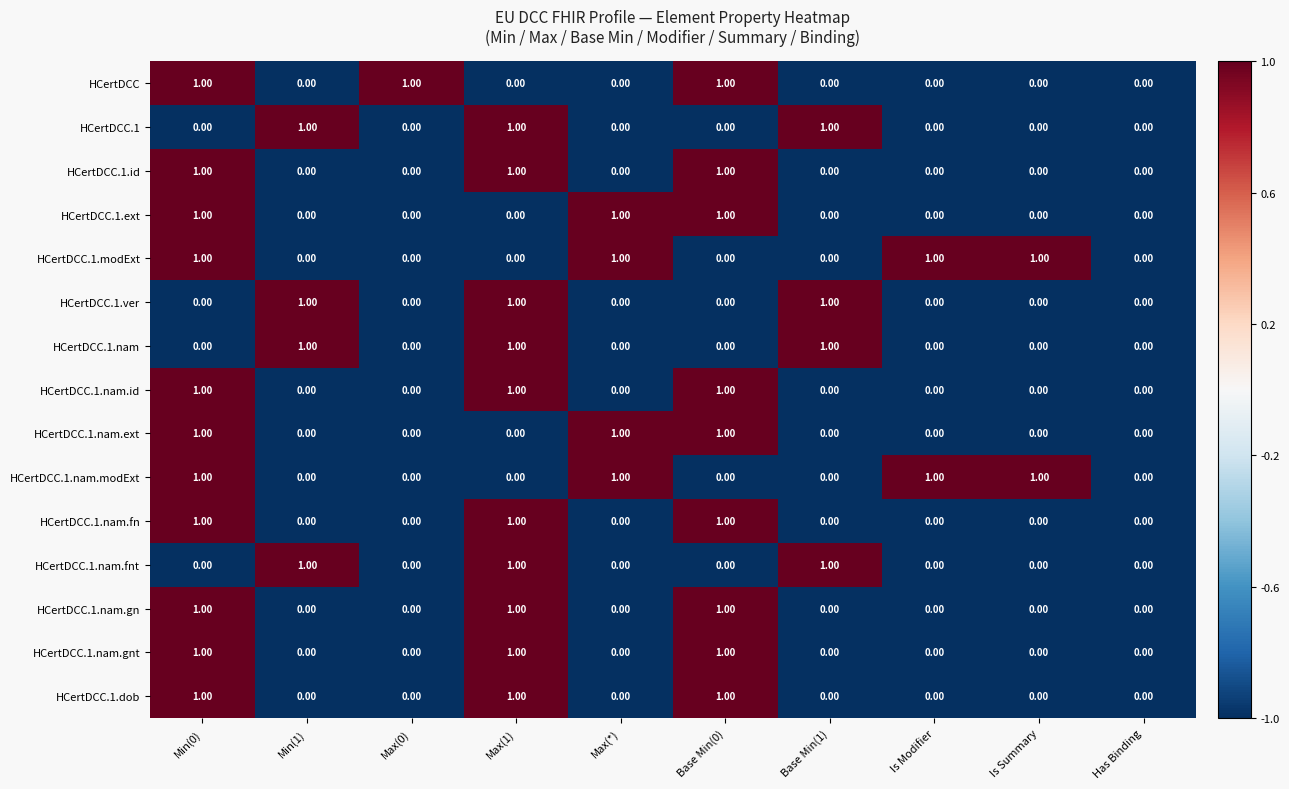

How many data points does each series have?

10